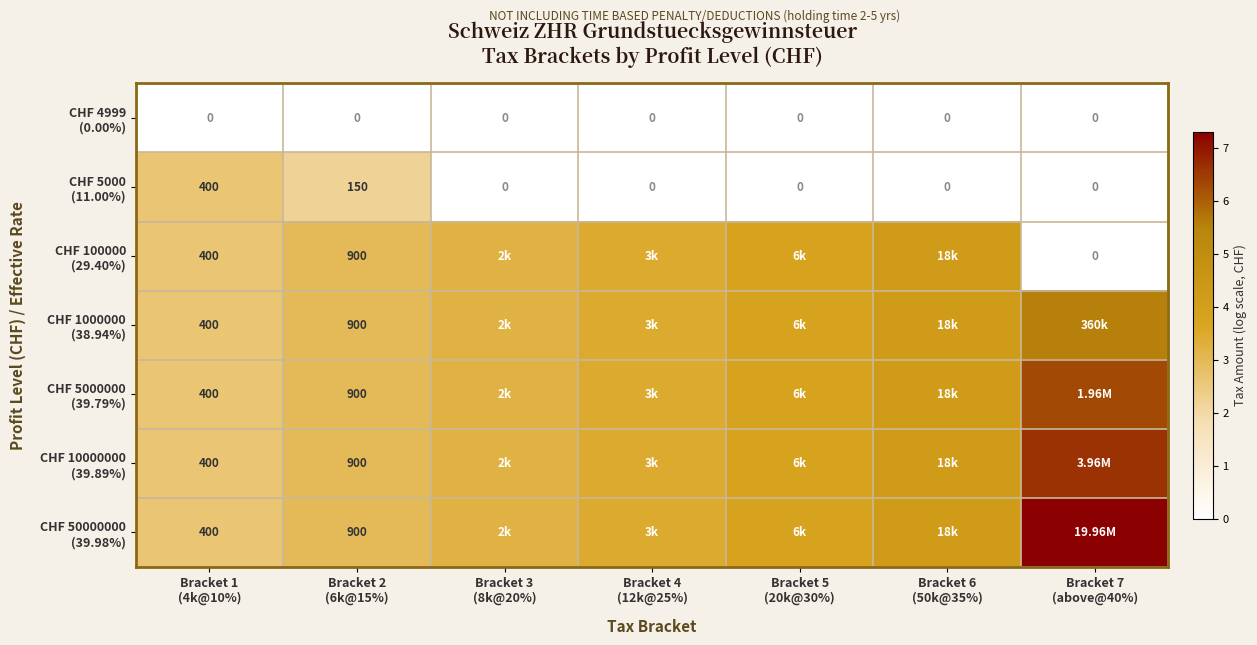

List the labels in order of CHF 4999 (0.00%) value, largest first.

Bracket 1 (4k@10%), Bracket 2 (6k@15%), Bracket 3 (8k@20%), Bracket 4 (12k@25%), Bracket 5 (20k@30%), Bracket 6 (50k@35%), Bracket 7 (above@40%)